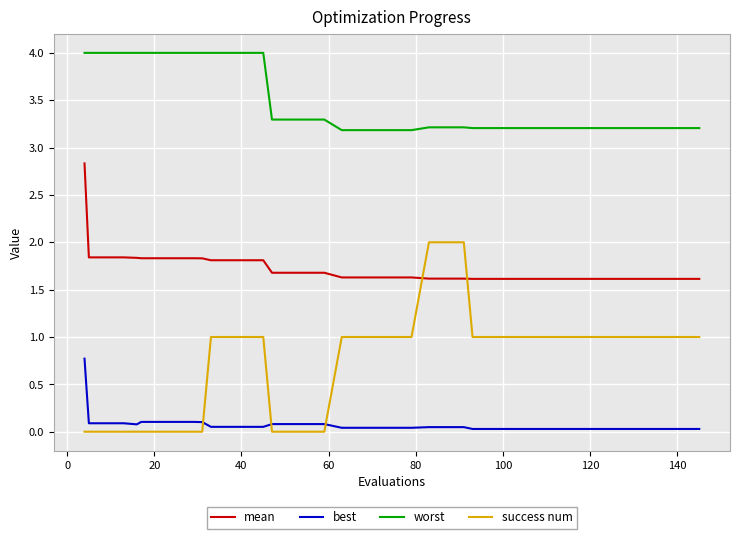

True or false: mean and worst cross at least once.

False